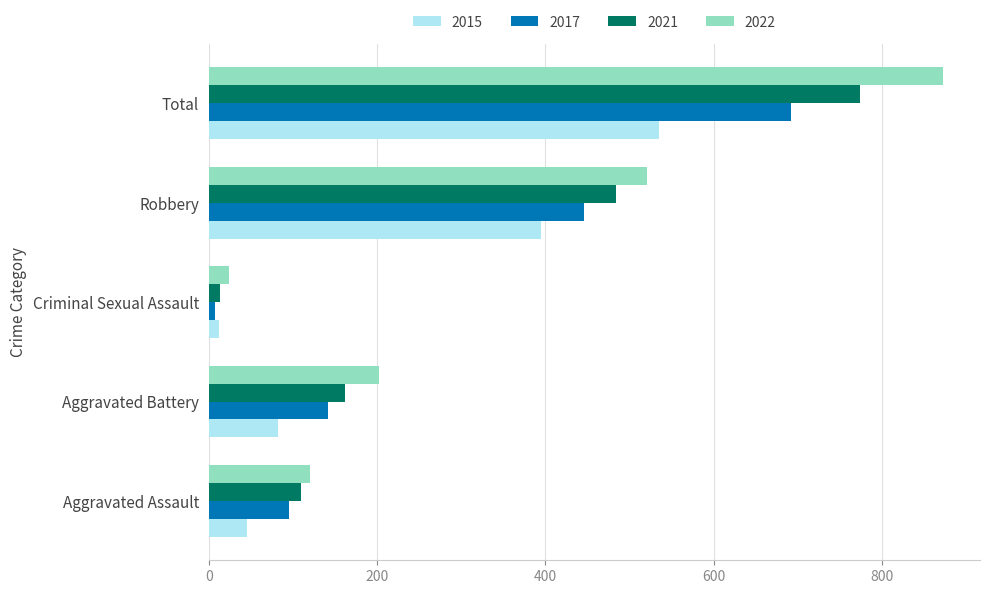

At which label is 2017 closest to 350?

Robbery